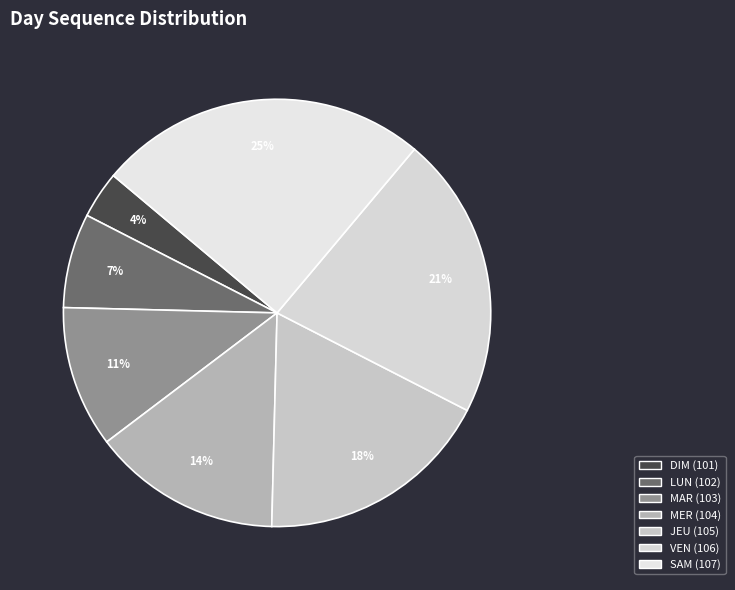

Rank the categories by value from highest to lowest.

SAM (107), VEN (106), JEU (105), MER (104), MAR (103), LUN (102), DIM (101)